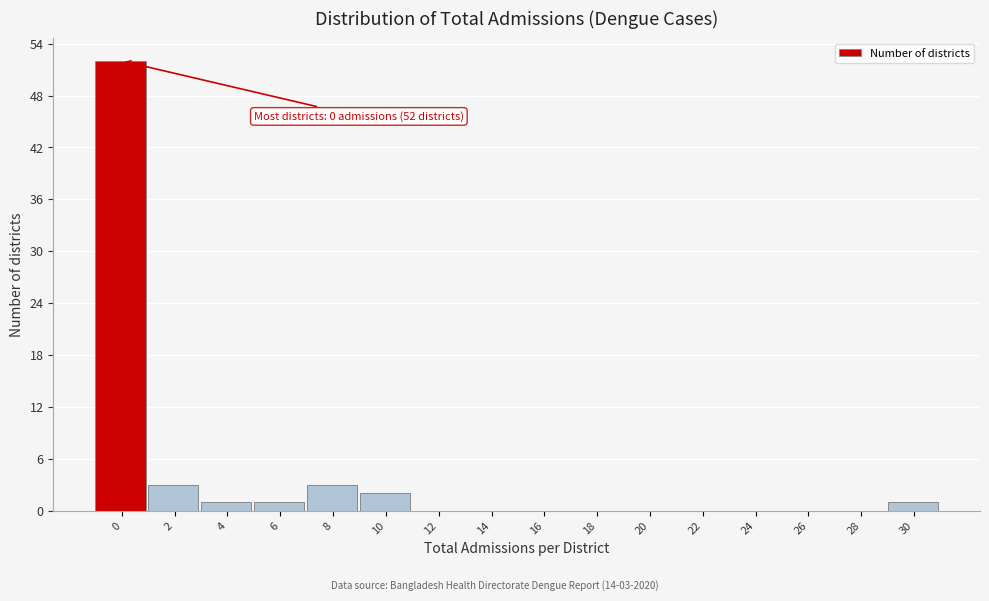

Reading left to right, transcribe all the data shown in this chart.

0=52	2=3	4=1	6=1	8=3	10=2	12=0	14=0	16=0	18=0	20=0	22=0	24=0	26=0	28=0	30=1